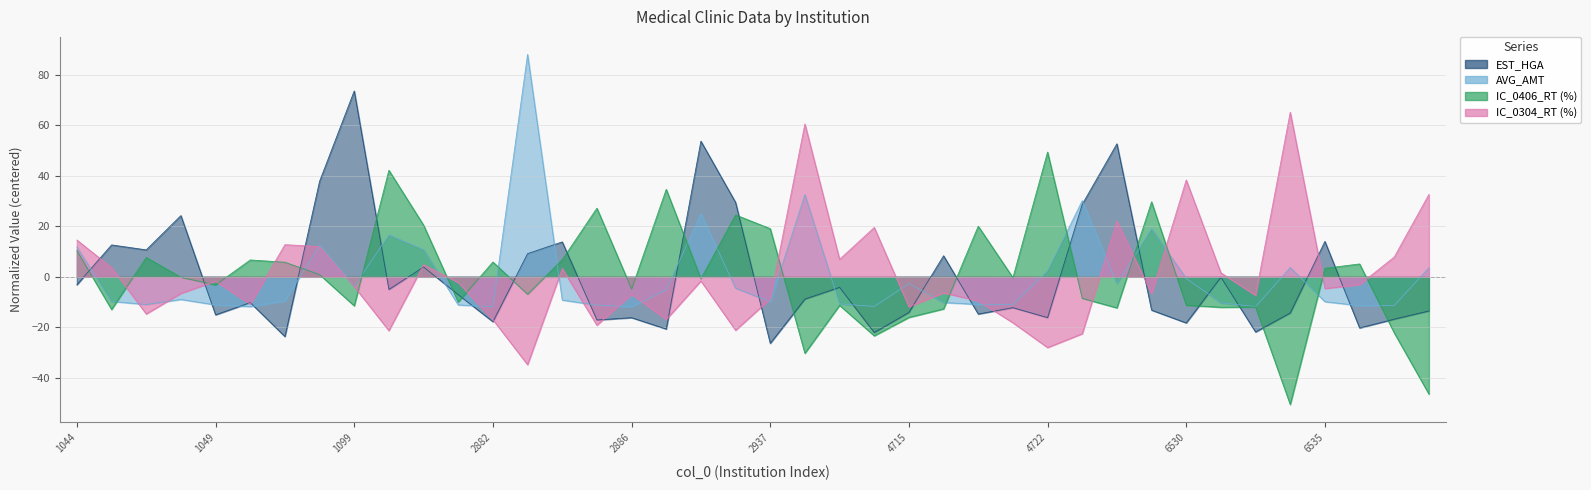

Reading left to right, list all the values displayed in this chart.

EST_HGA: 1044=-3.2	1045=12.6	1047=10.7	1048=24.3	1049=-15.1	1050=-10.2	1054=-23.7	1061=37.8	1099=73.6	1101=-5.0	2879=3.9	2880=-7.1	2882=-17.8	2883=9.2	2884=13.8	2885=-17.1	2886=-16.2	2890=-20.7	2897=53.7	2935=29.5	2937=-26.4	4711=-8.8	4712=-4.2	4714=-22.1	4715=-14.1	4716=8.3	4717=-14.7	4718=-12.2	4722=-16.2	4729=28.7	4766=52.7	4768=-13.2	6530=-18.3	6531=-0.2	6533=-21.9	6534=-14.3	6535=14.0	6536=-20.3	6537=-16.8	6541=-13.5
AVG_AMT: 1044=11.8	1045=-9.7	1047=-11.0	1048=-9.0	1049=-11.1	1050=-11.8	1054=-9.5	1061=12.6	1099=-3.8	1101=16.6	2879=10.7	2880=-11.1	2882=-11.8	2883=88.1	2884=-9.2	2885=-11.2	2886=-11.9	2890=-5.2	2897=25.0	2935=-4.5	2937=-9.9	4711=32.5	4712=-10.8	4714=-11.7	4715=-2.7	4716=-10.2	4717=-11.0	4718=-11.0	4722=2.3	4729=30.1	4766=-2.7	4768=19.1	6530=-0.7	6531=-10.3	6533=-11.8	6534=3.7	6535=-9.9	6536=-11.4	6537=-11.3	6541=3.6
IC_0406_RT: 1044=10.4	1045=-12.9	1047=7.7	1048=-0.2	1049=-3.2	1050=6.7	1054=5.8	1061=0.9	1099=-11.5	1101=42.2	2879=20.5	2880=-10.0	2882=5.9	2883=-6.9	2884=6.8	2885=27.2	2886=-4.8	2890=34.7	2897=-0.8	2935=24.5	2937=19.1	4711=-30.3	4712=-11.3	4714=-23.4	4715=-16.1	4716=-12.7	4717=20.1	4718=-0.3	4722=49.4	4729=-8.5	4766=-12.3	4768=29.7	6530=-11.3	6531=-12.1	6533=-12.0	6534=-50.6	6535=3.4	6536=5.1	6537=-22.2	6541=-46.5
IC_0304_RT: 1044=14.6	1045=3.6	1047=-14.7	1048=-6.6	1049=-1.7	1050=-10.8	1054=12.7	1061=12.0	1099=-3.9	1101=-21.3	2879=4.8	2880=-2.3	2882=-17.0	2883=-34.8	2884=3.3	2885=-19.2	2886=-6.9	2890=-16.9	2897=-1.6	2935=-21.2	2937=-8.8	4711=60.6	4712=6.9	4714=19.6	4715=-11.9	4716=-6.4	4717=-9.5	4718=-18.2	4722=-28.0	4729=-22.5	4766=22.1	4768=-6.7	6530=38.4	6531=1.6	6533=-7.3	6534=65.2	6535=-4.6	6536=-3.1	6537=7.8	6541=32.7